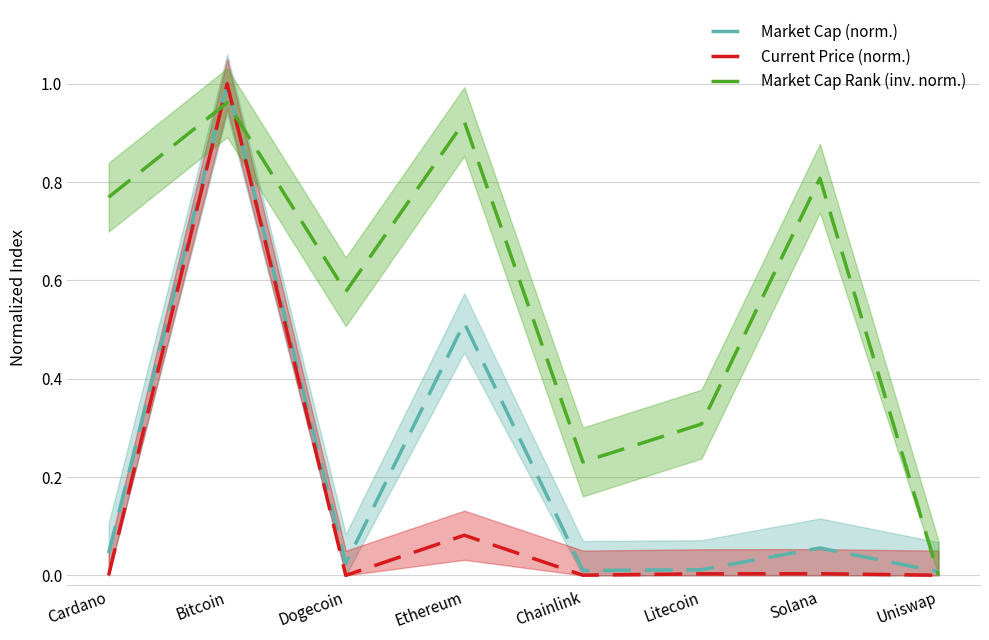

What is the difference between the maximum and minimum values in the Market Cap (norm.) series?

1.0